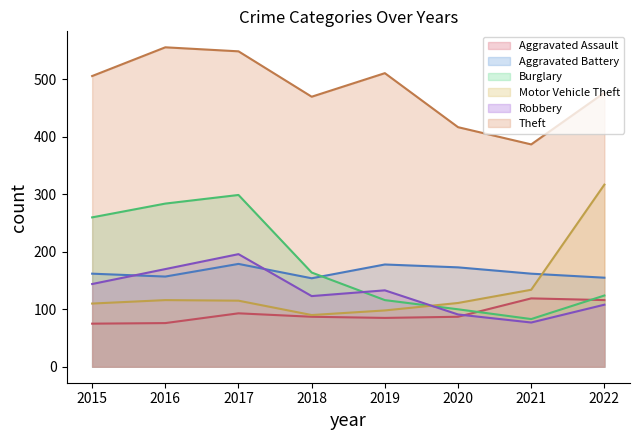

Where does the Aggravated Battery series first go above 162?

2017